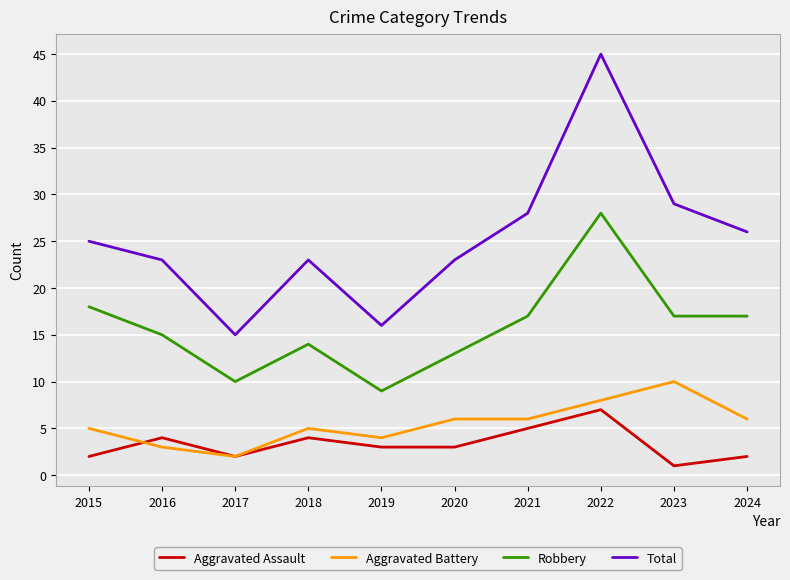

What is the approximate value of Robbery at 2021?

17